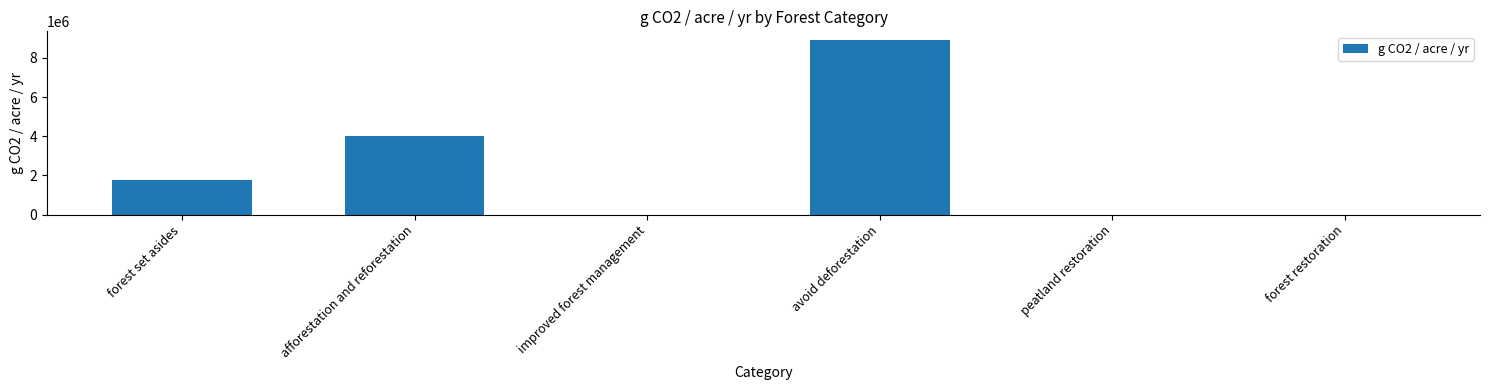

How many categories are shown in the chart?

6